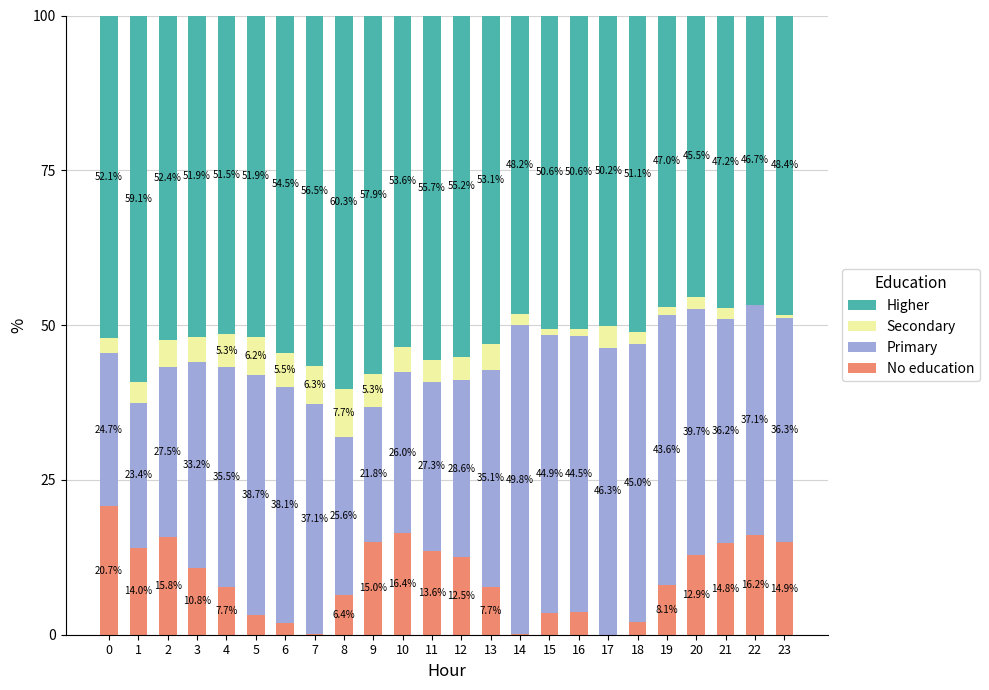

What is the total value across all series at 15?

100.0